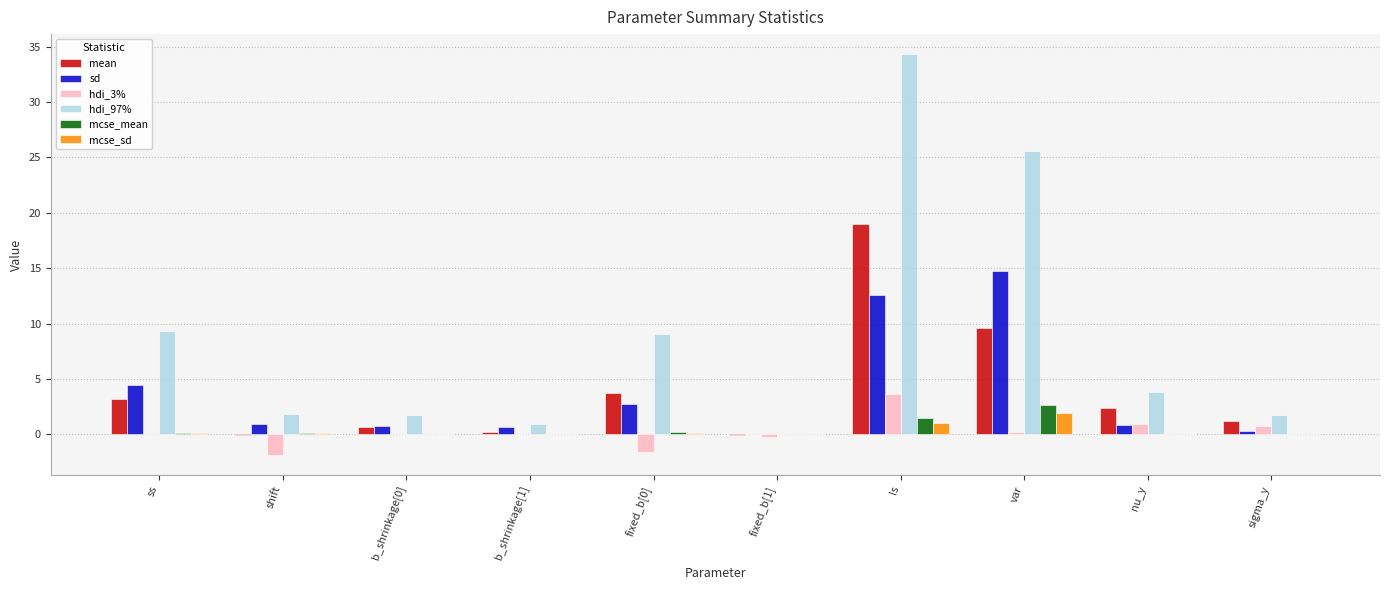

Which category has the highest value across all series?

ls